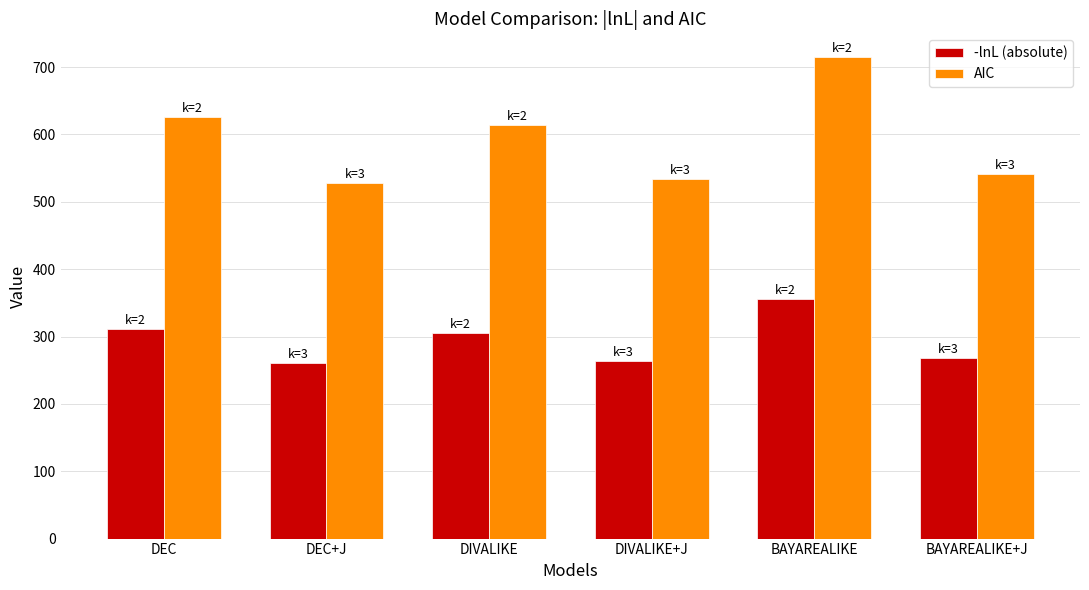

The value of AIC at DIVALIKE+J is 135.4. True or false?

False